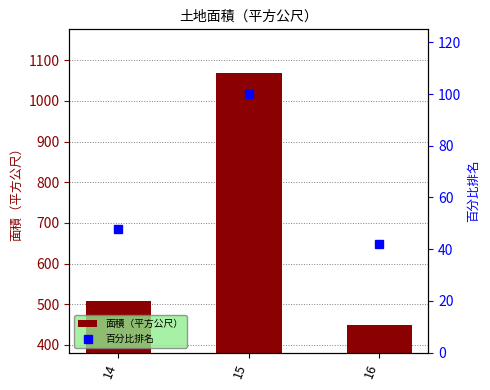

What is the average value of the 百分比排名 series?

63